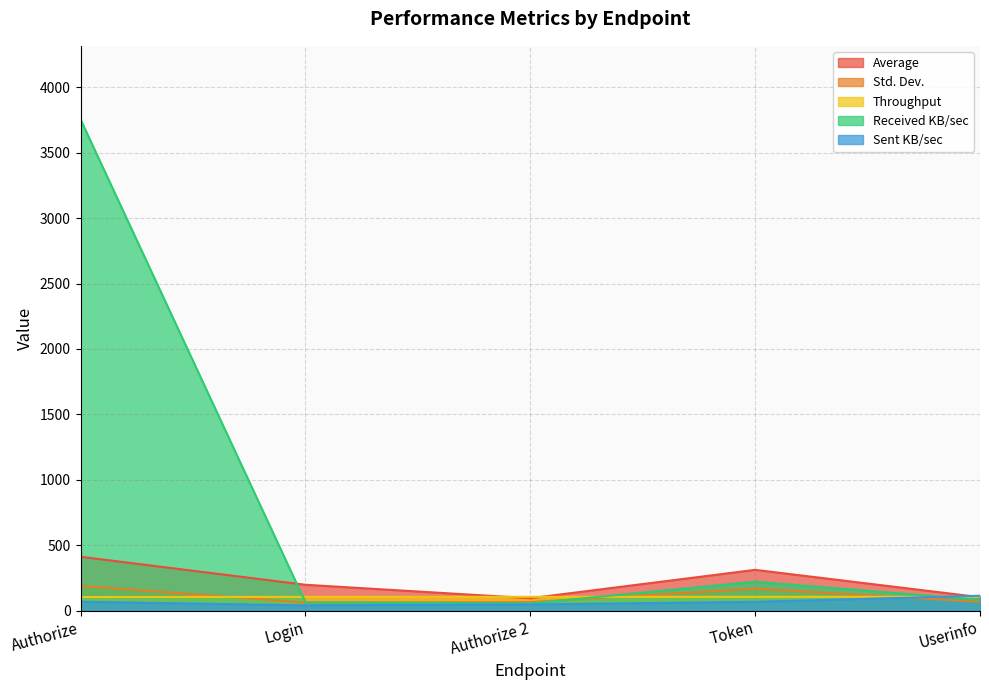

True or false: Std. Dev. has a value of 318.7 at Authorize.

False